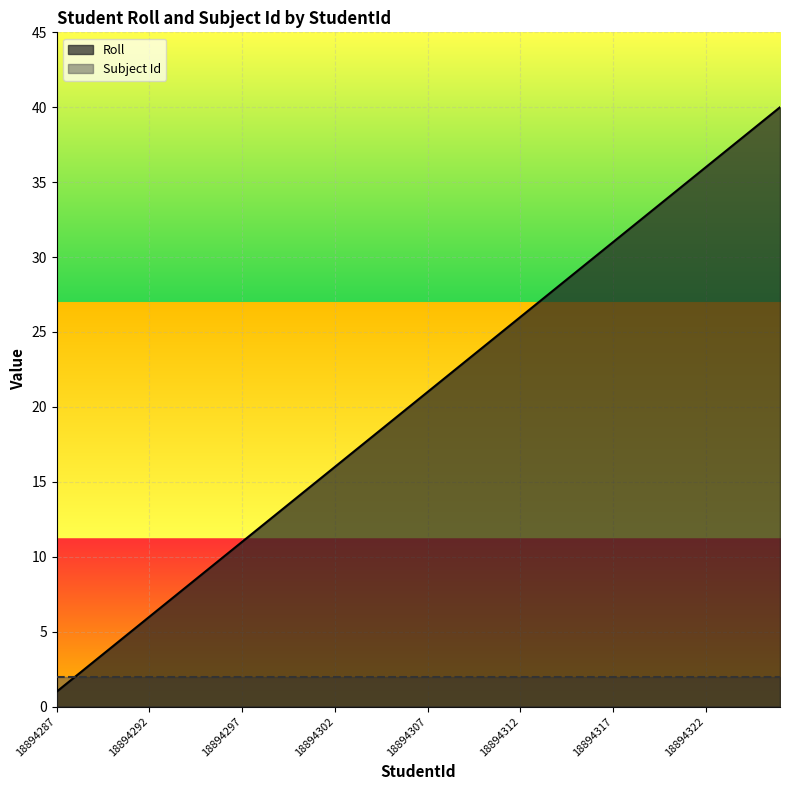

Rank the categories by value from highest to lowest.

18894326, 18894325, 18894324, 18894323, 18894322, 18894321, 18894320, 18894319, 18894318, 18894317, 18894316, 18894315, 18894314, 18894313, 18894312, 18894311, 18894310, 18894309, 18894308, 18894307, 18894306, 18894305, 18894304, 18894303, 18894302, 18894301, 18894300, 18894299, 18894298, 18894297, 18894296, 18894295, 18894294, 18894293, 18894292, 18894291, 18894290, 18894289, 18894288, 18894287